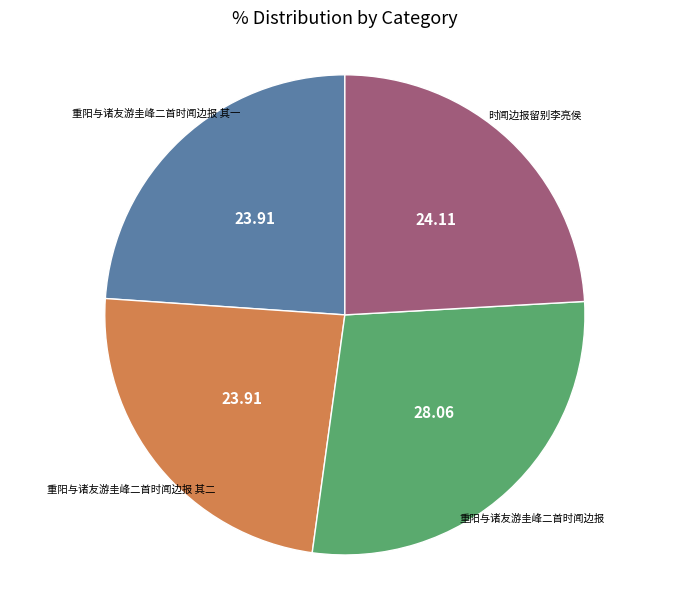

Does any single category account for the majority?

No